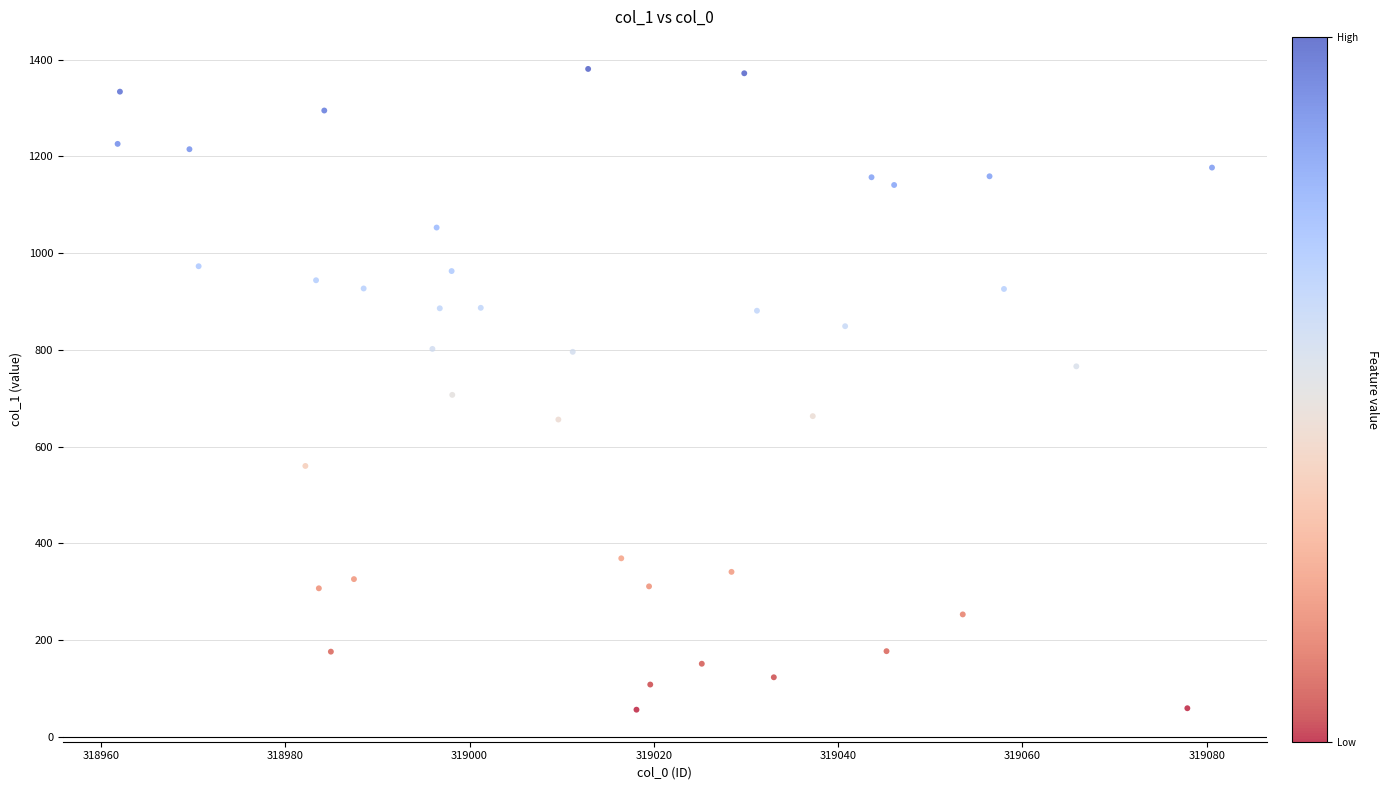

What is the range of Y values (max minus min)?

1325